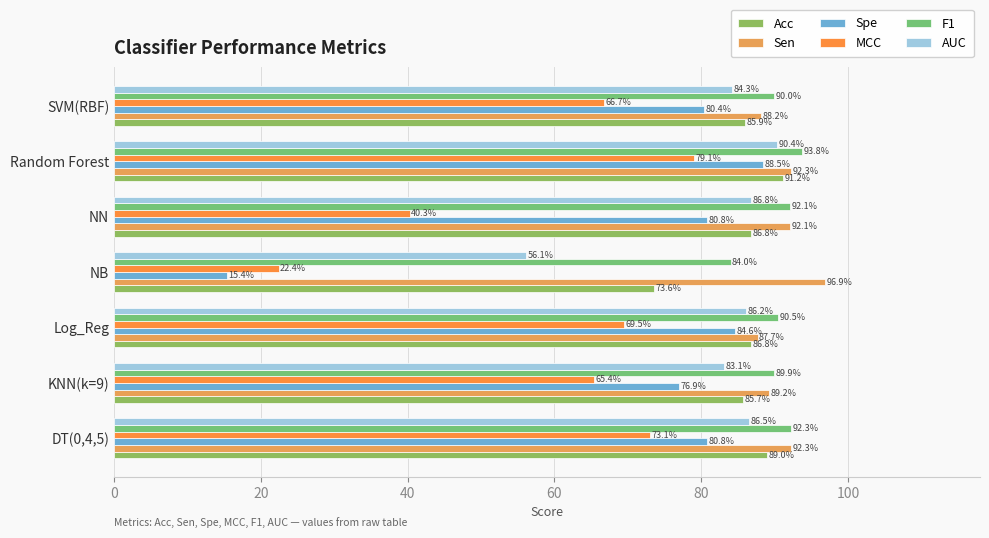

At how many categories does at least one series exceed 0?

7